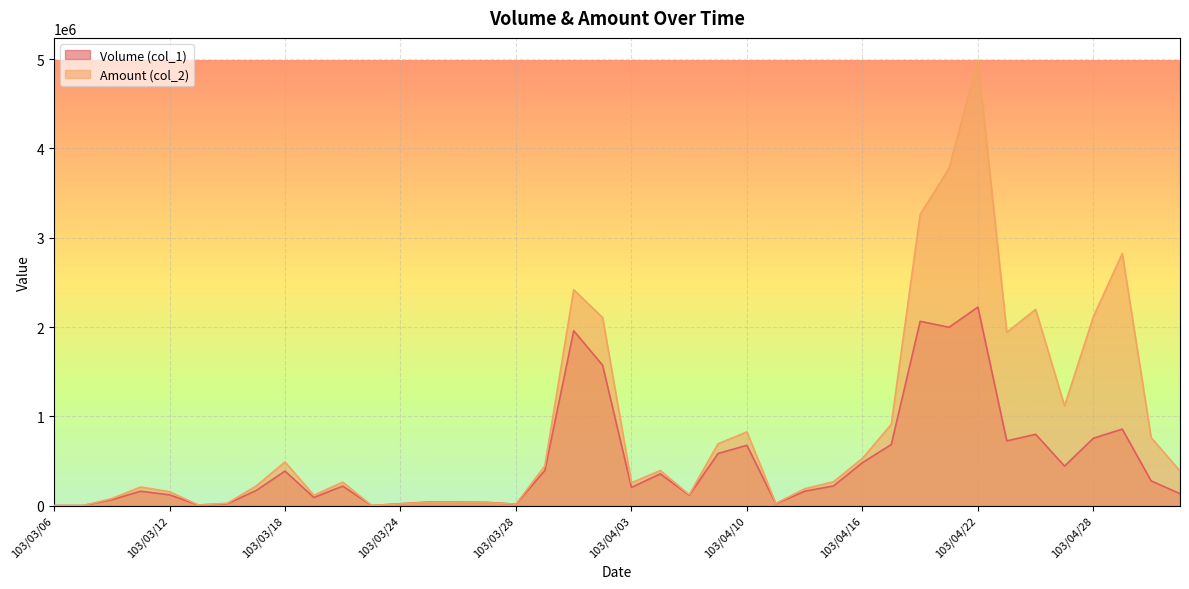

What is the difference between the second highest and minimum values in the Amount (col_2) series?

3778030